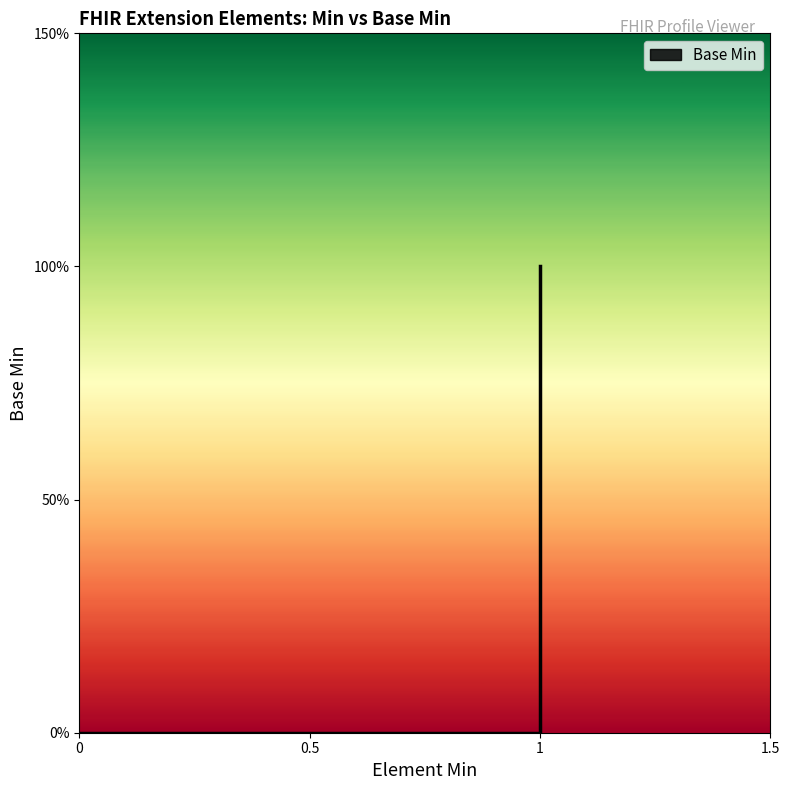

How many points are higher than both their immediate neighbors (excluding endpoints)?

1